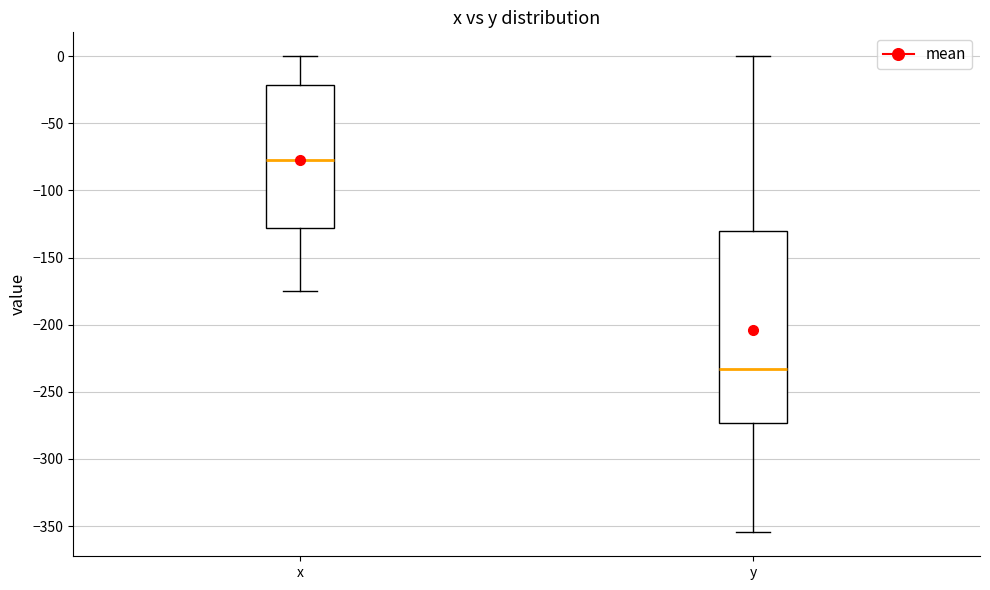

Reading left to right, read every box against the y-axis: the position of its median line, the range the box covers, and the ends of its whiskers. The values are not printed on the chart, so give them approximately, as read against the axis.

x: median -80, box -130 to -20, whiskers -175 to 0
y: median -235, box -275 to -130, whiskers -355 to 0